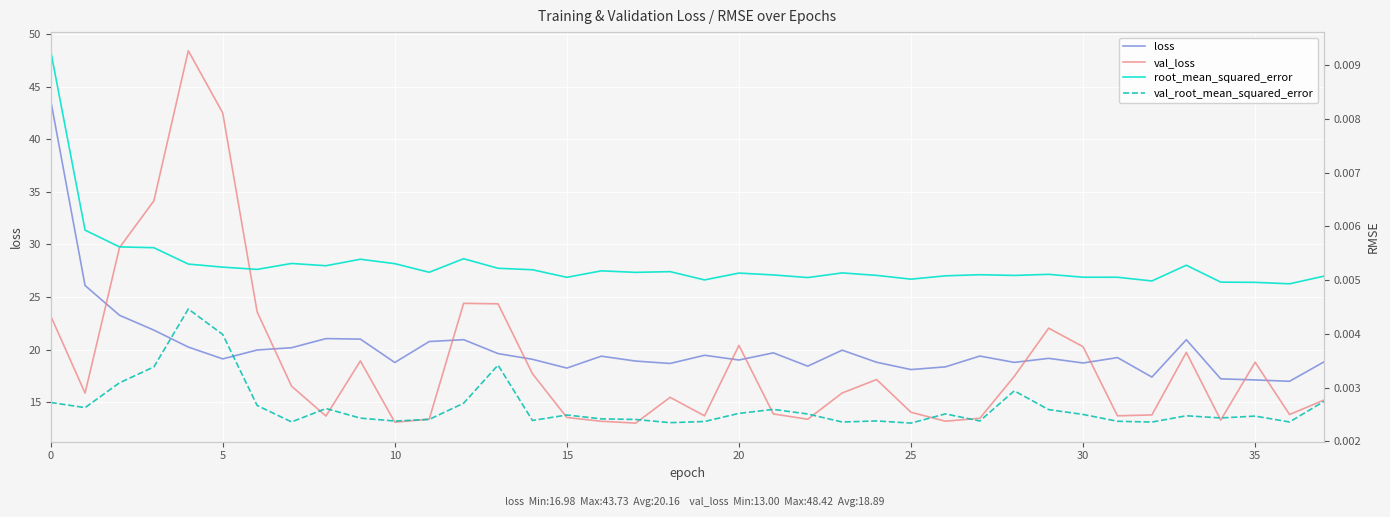

Between 17 and 19, which is larger?

19